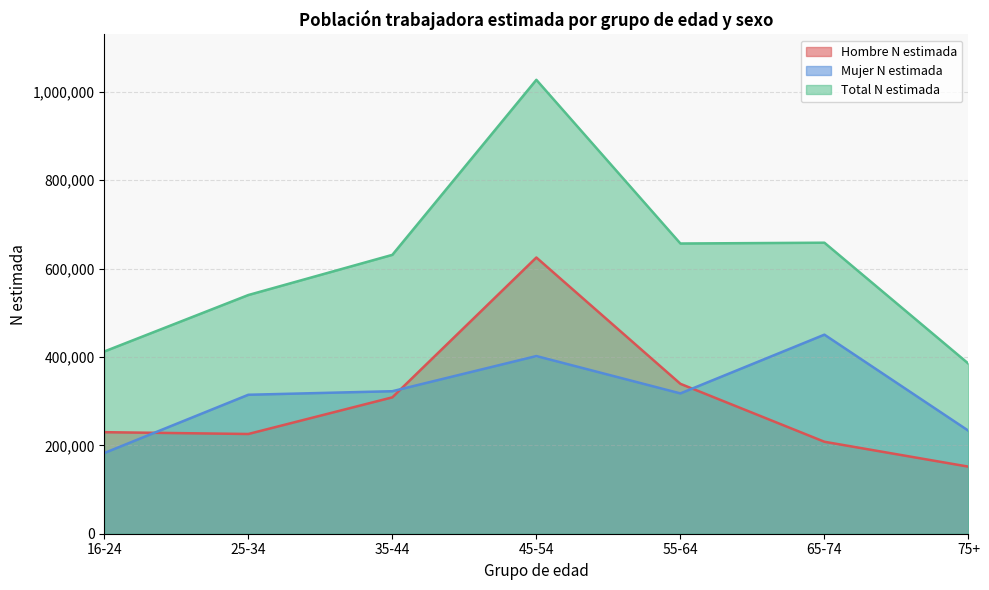

Which series changed the most between 16-24 and 55-64?

Total N estimada